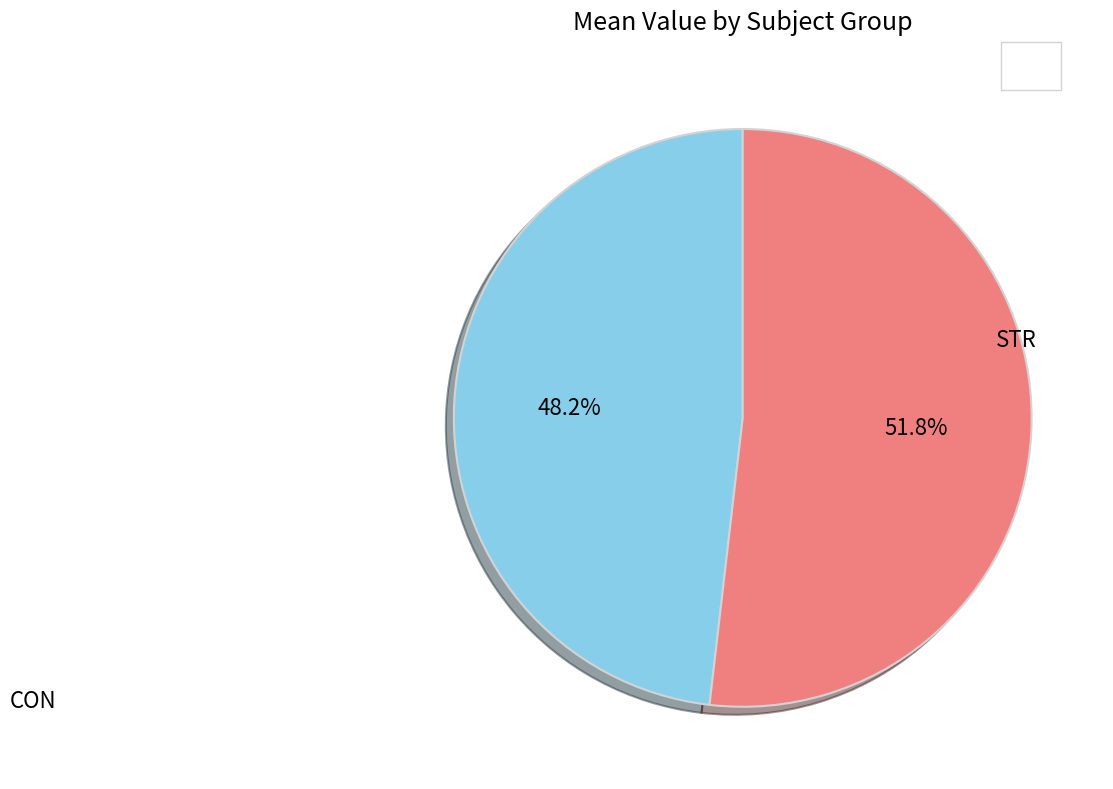

The CON slice represents 57% of the pie. True or false?

False